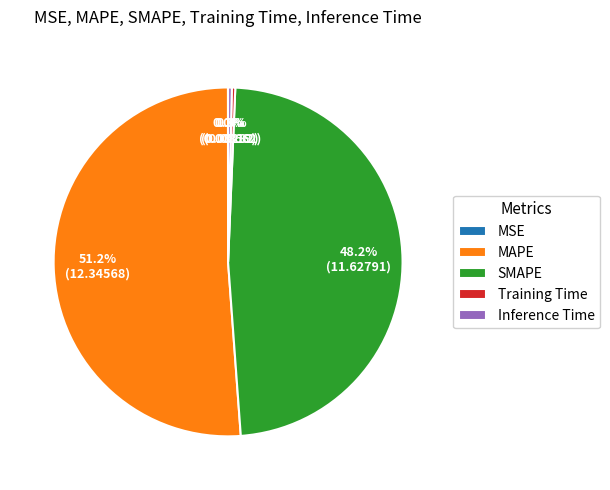

What is the ratio of the value at SMAPE to the value at MAPE?

0.9